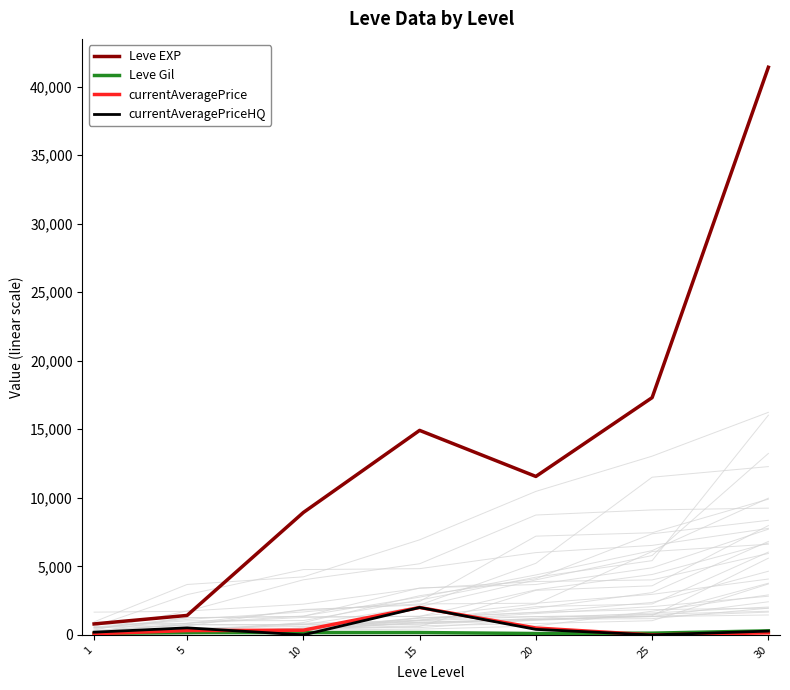

What is the difference between the Leve EXP values at 30 and 1?

40610.0